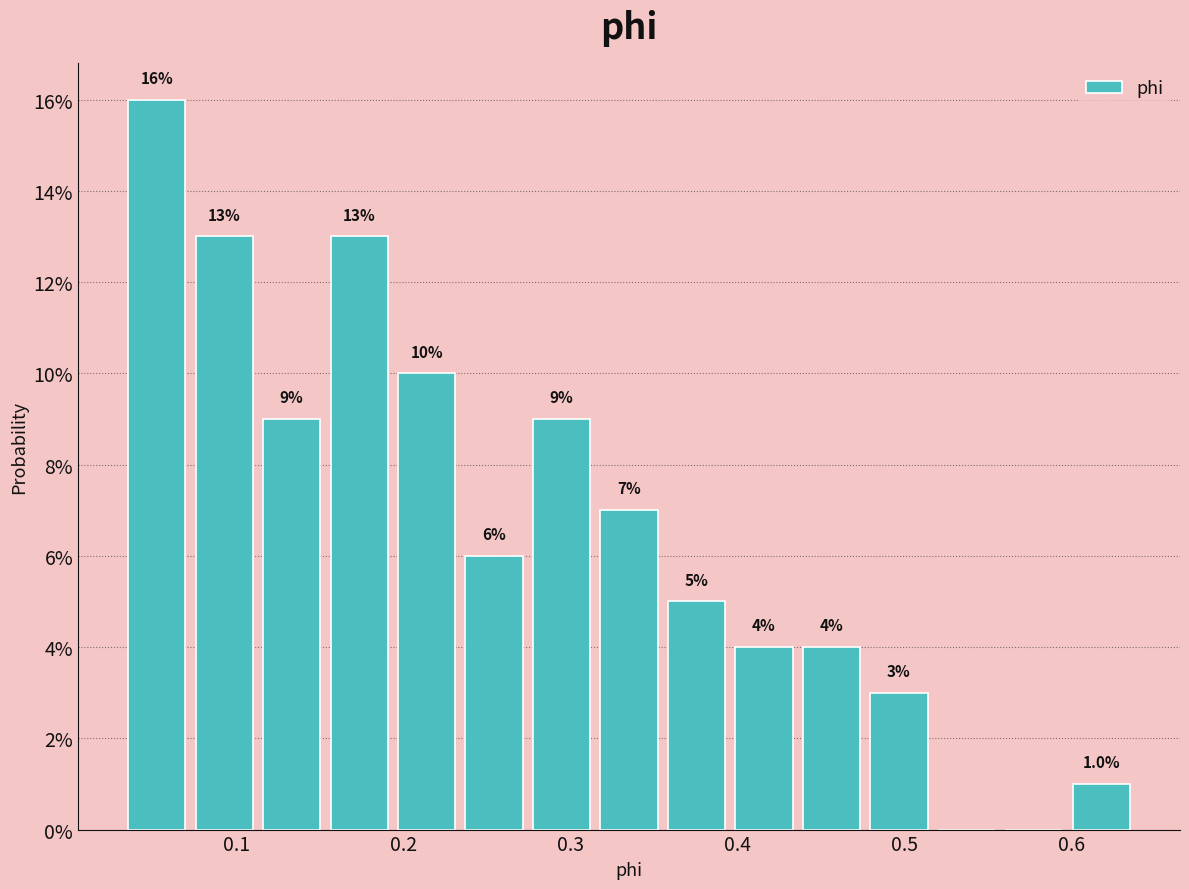

Which range on the x-axis has the tallest bar?

0.03 to 0.07